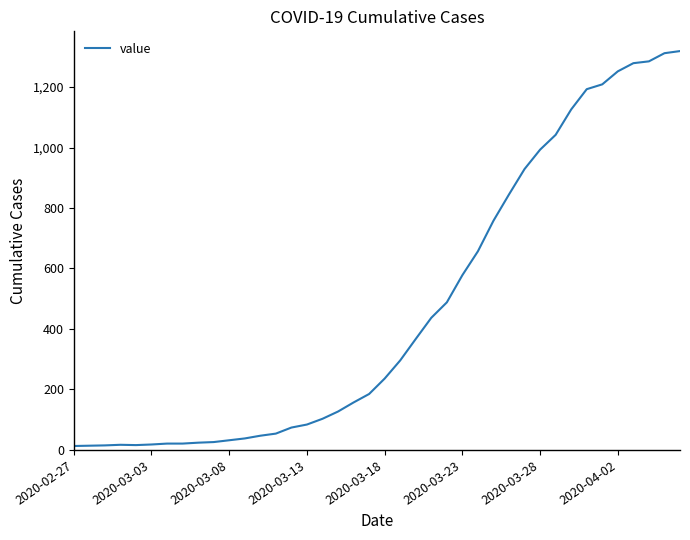

What is the maximum value shown in the chart?

1319